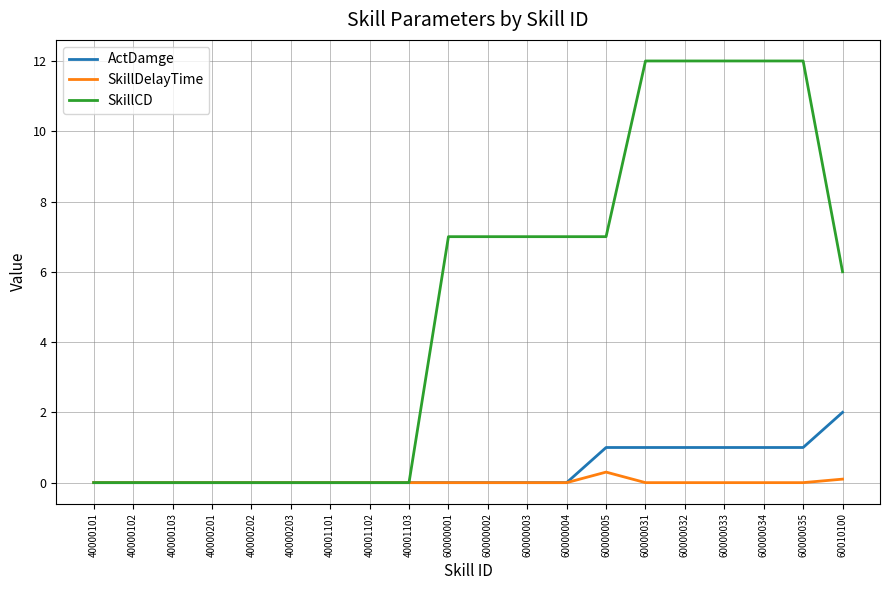

Does the chart have visible grid lines?

Yes